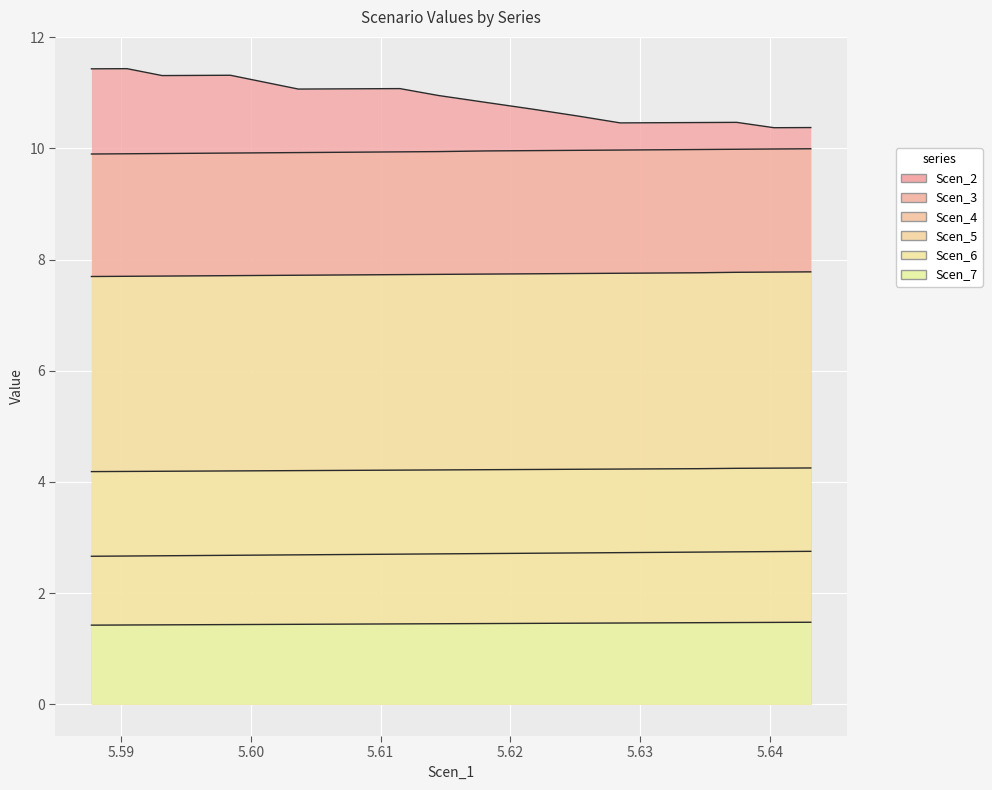

At 5.640338869581361, list the series in order from largest to smallest.

Scen_2, Scen_3, Scen_6, Scen_5, Scen_4, Scen_7